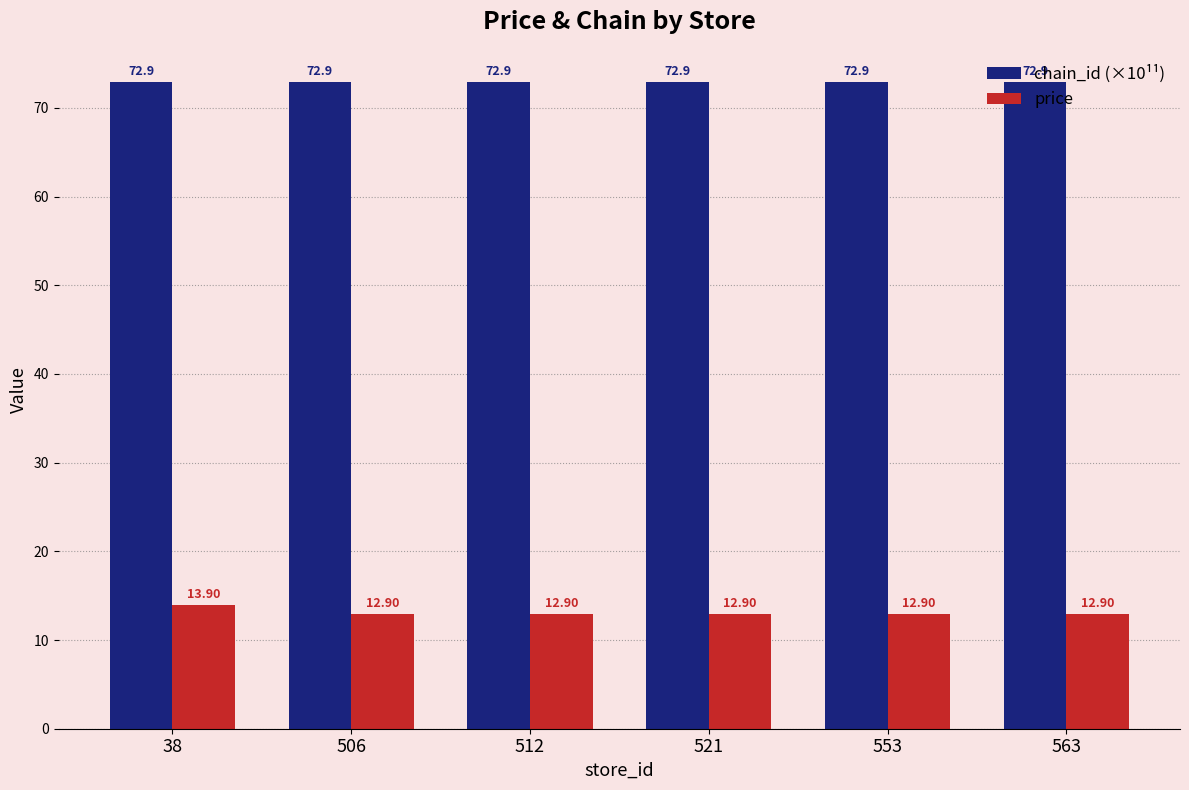

Count the chain_id (×10¹¹) values in the range 72 to 73.

6